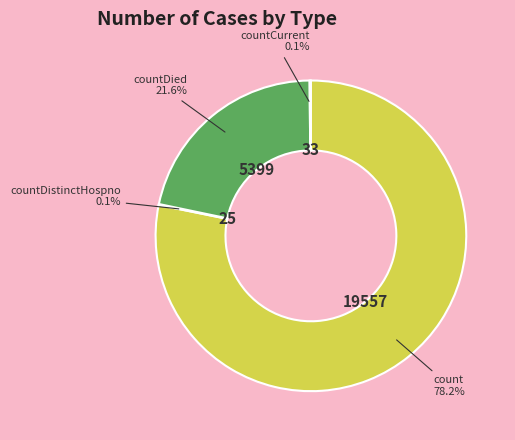

Is there any slice that represents more than half of the pie?

Yes